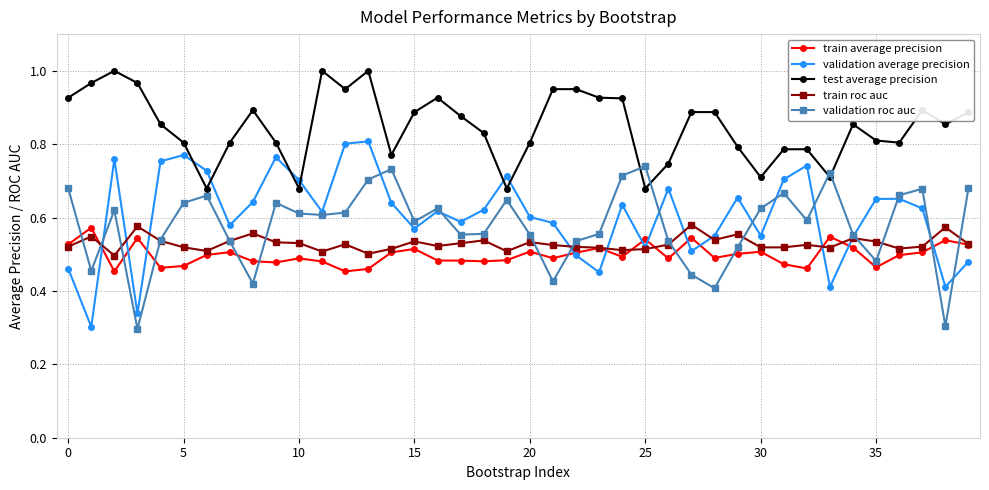

Is this an area chart (filled region under the line)?

No